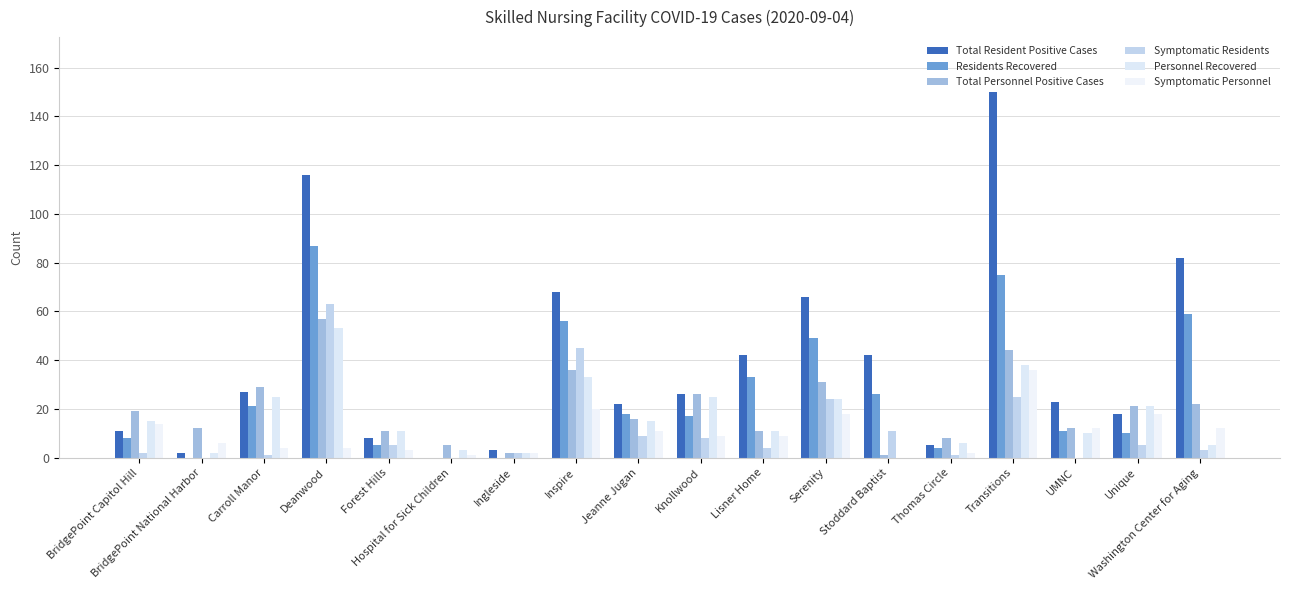

How many groups of bars are there?

18